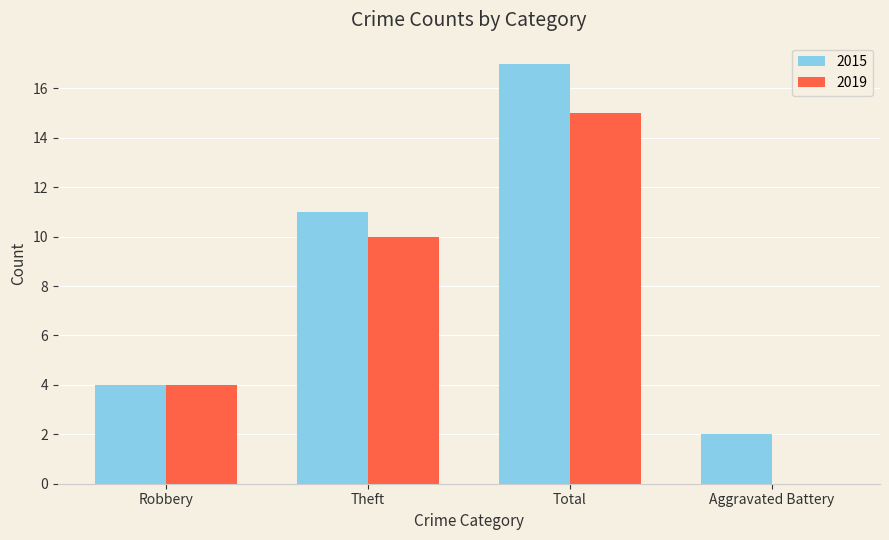

What is the total value across all series at Total?

32